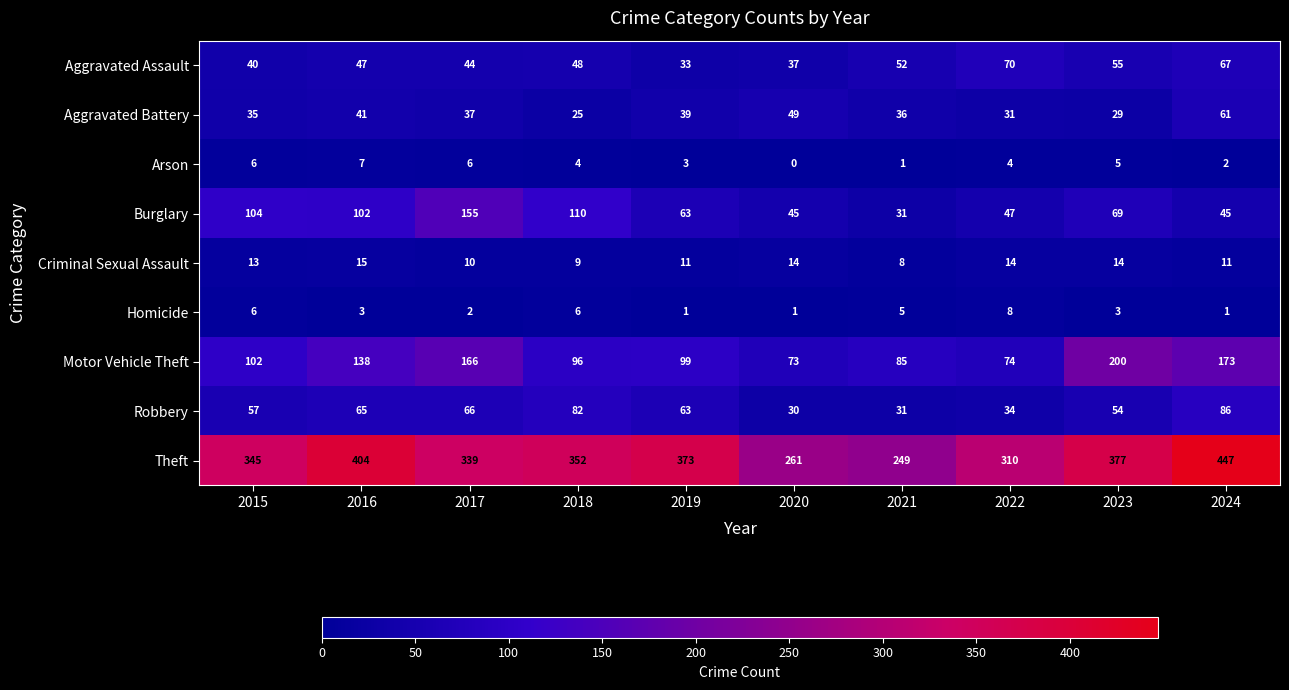

What is the difference between the second highest and second lowest values in the Robbery series?

51